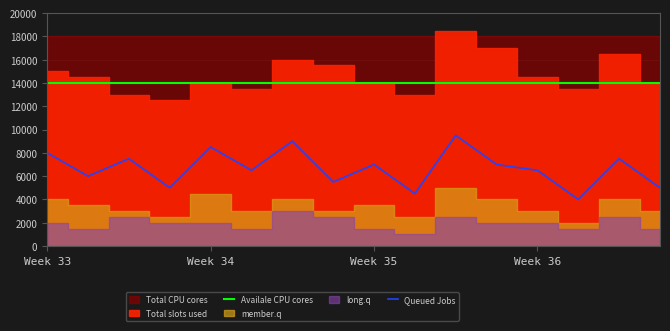

True or false: Queued Jobs and Availale CPU cores intersect in this chart.

False